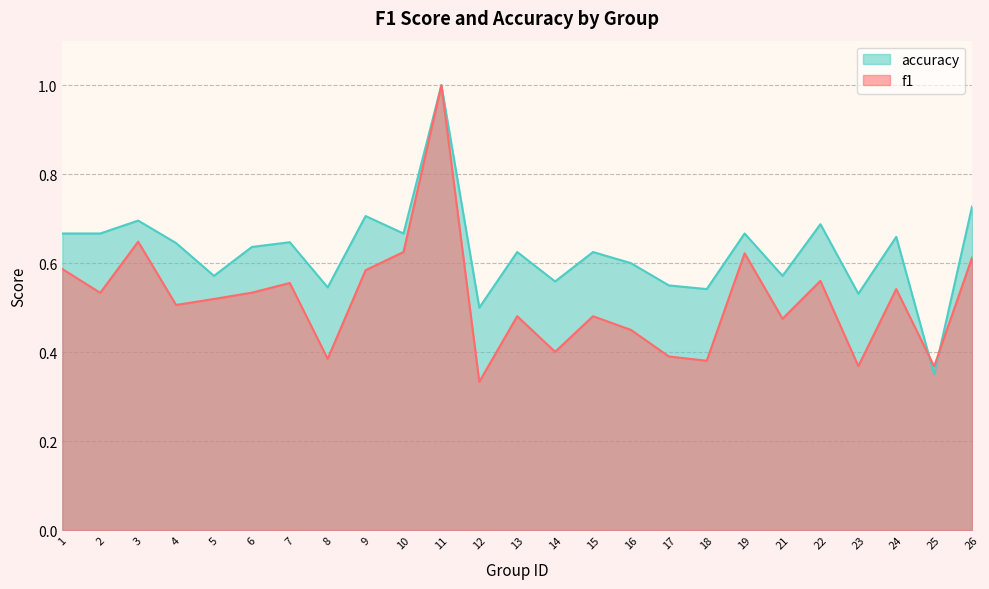

What is the highest value of the accuracy series?

1.0